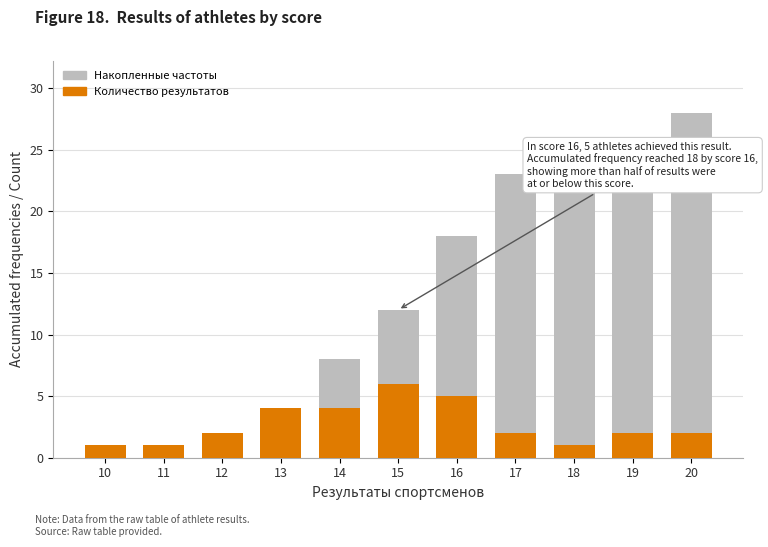

What is the spread (max minus min) of values at 14?

4